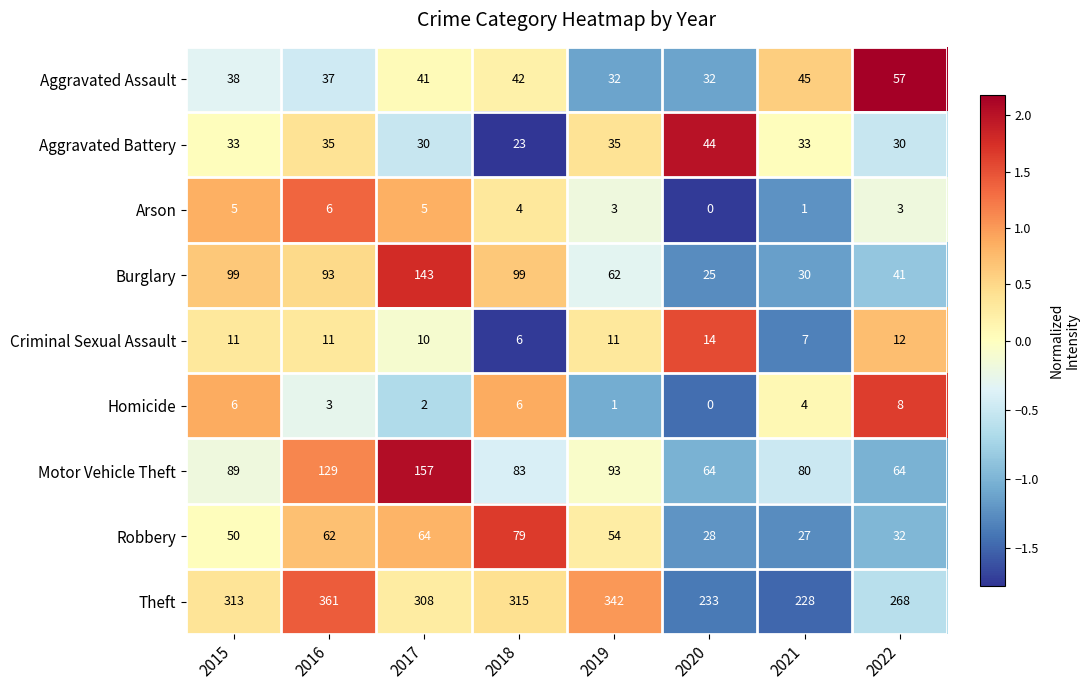

What is the minimum value shown in the chart?

0